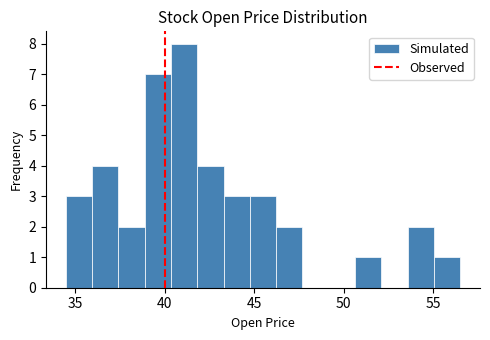

Read against the x-axis, roughly where is the centre of the tallest bar?

41.0